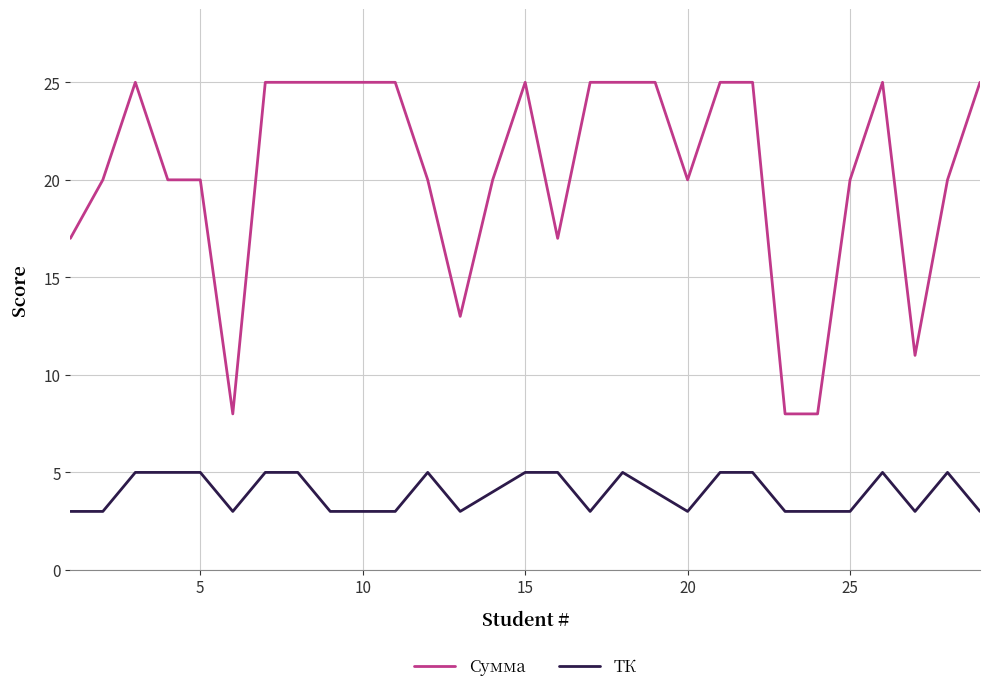

Which series has the largest total across all categories?

Сумма